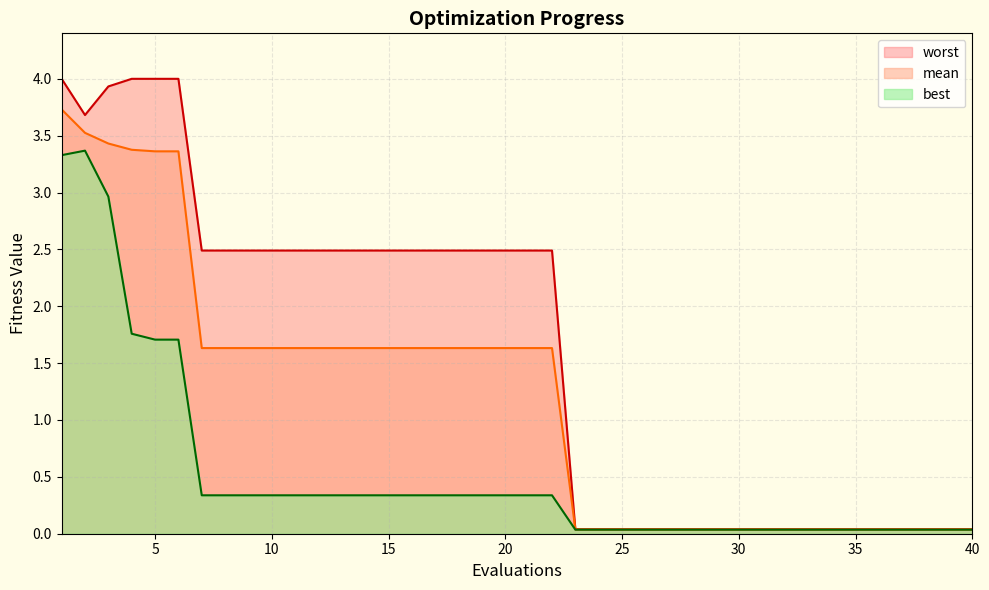

What is the sum of the best values at 25 and 21?

0.4